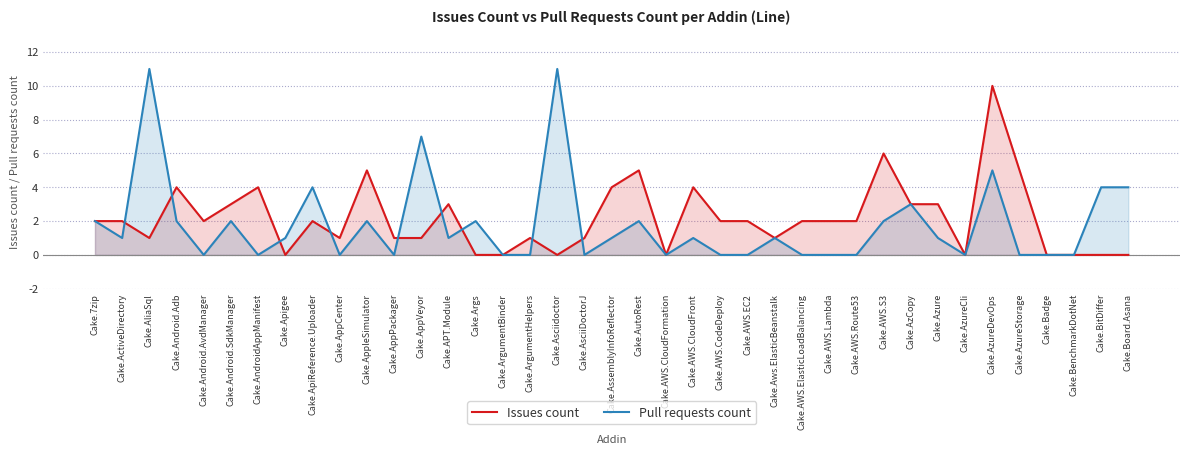

What is the difference between the maximum and minimum values in the Issues count series?

10